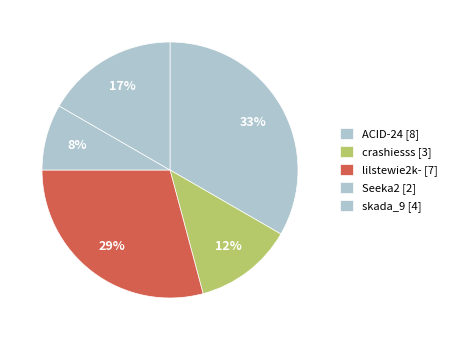

How many segments does this pie chart have?

5